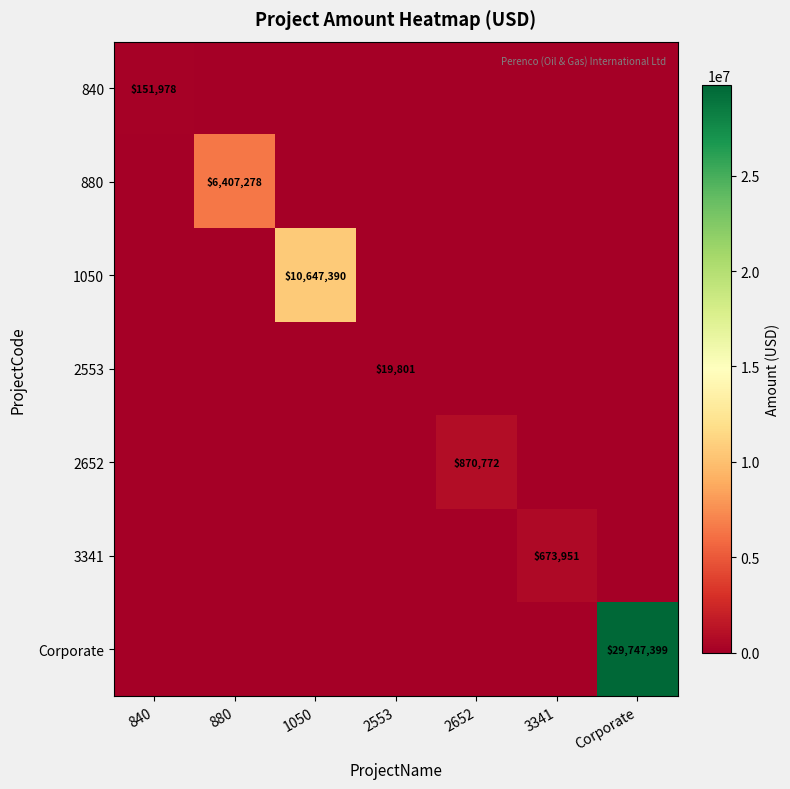

At which category is the sum across all series the highest?

Corporate